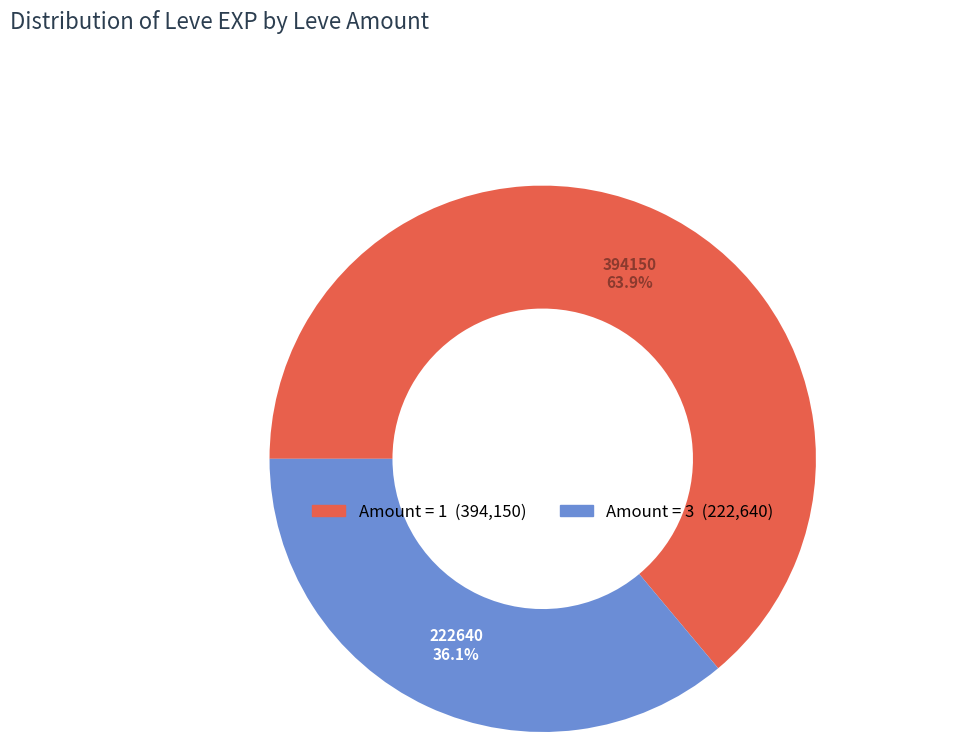

Is there any slice that represents more than half of the pie?

Yes